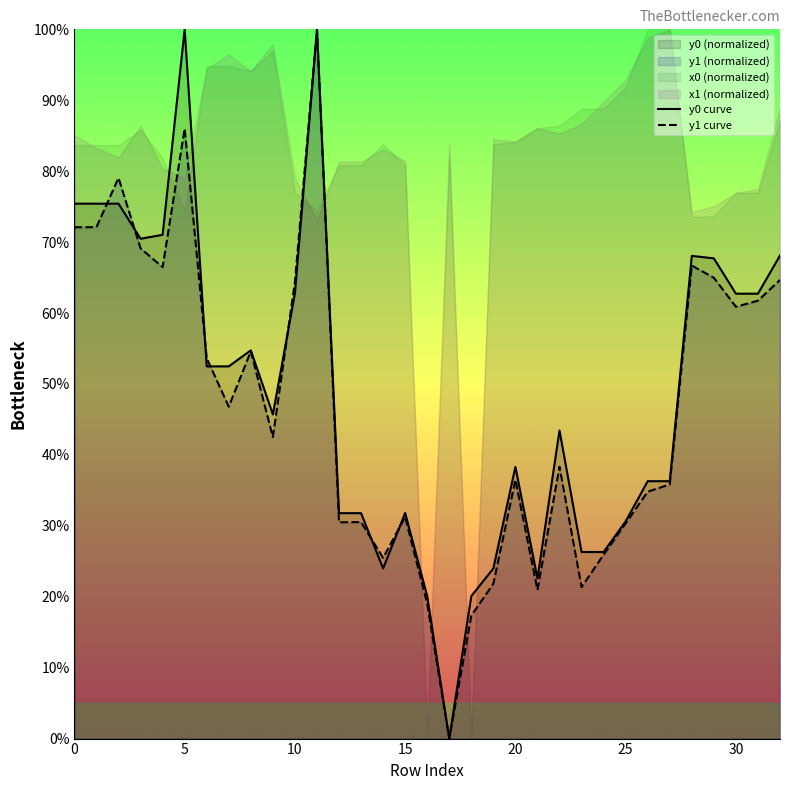

At which category is the sum across all series the highest?

11